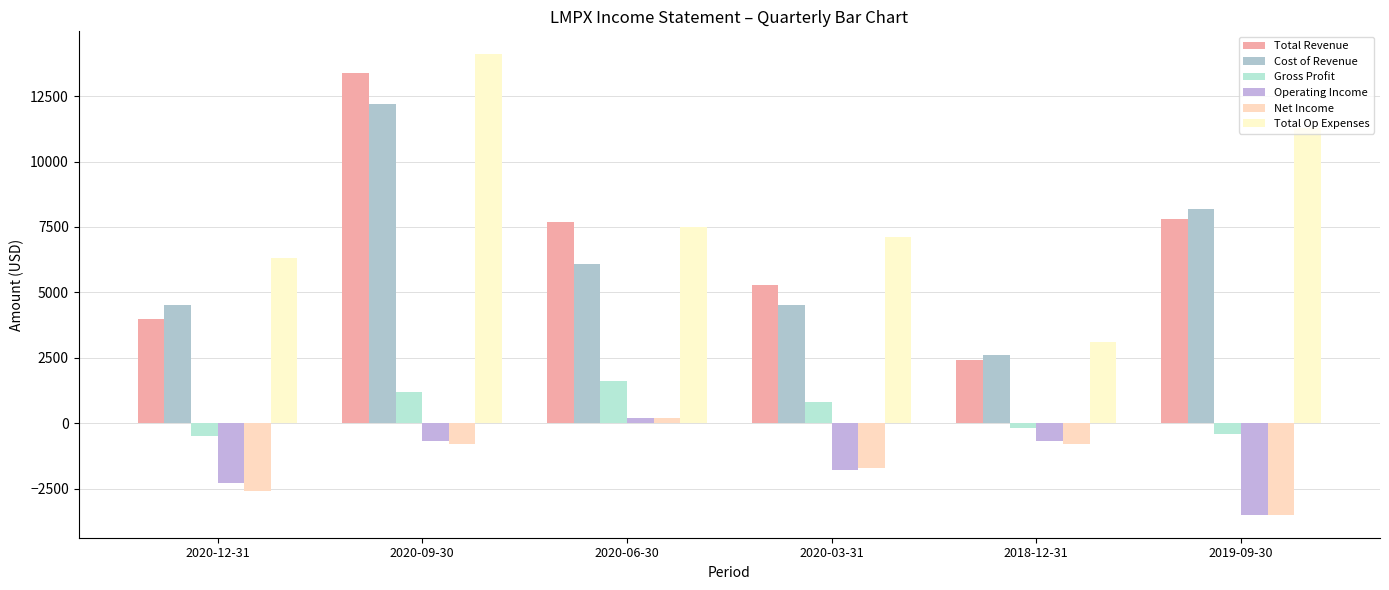

The value of Total Op Expenses at 2019-09-30 is 11300. True or false?

True